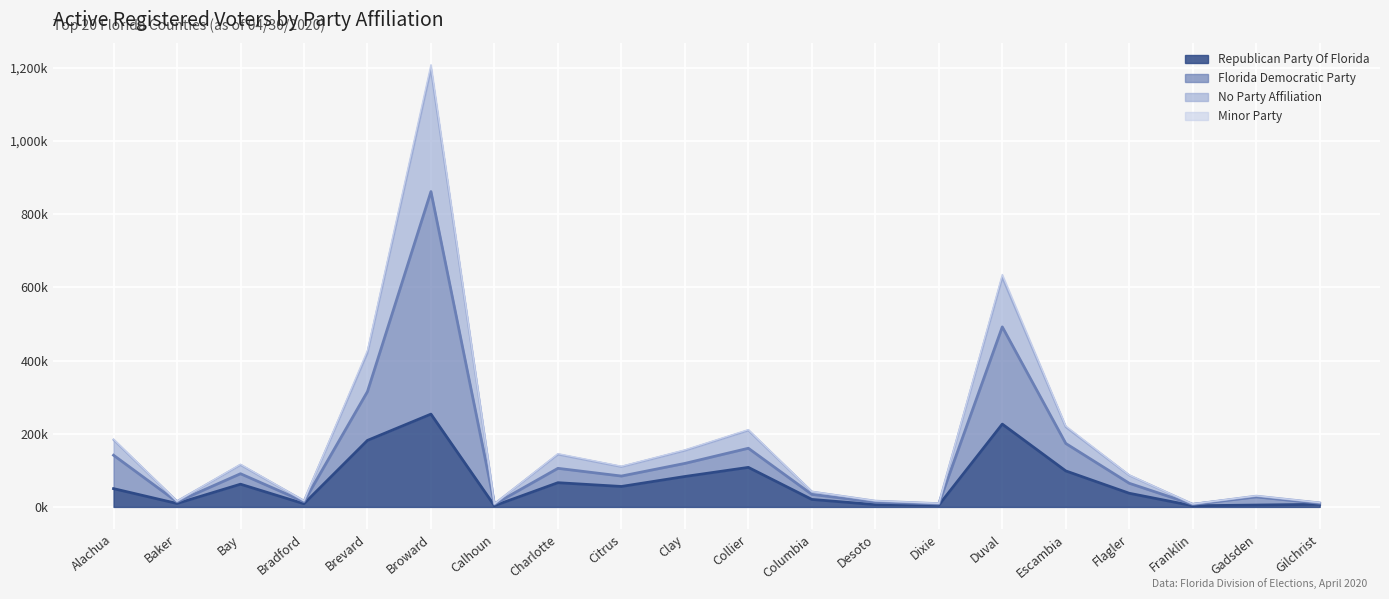

What is the label of the 8th point from the left?

Charlotte